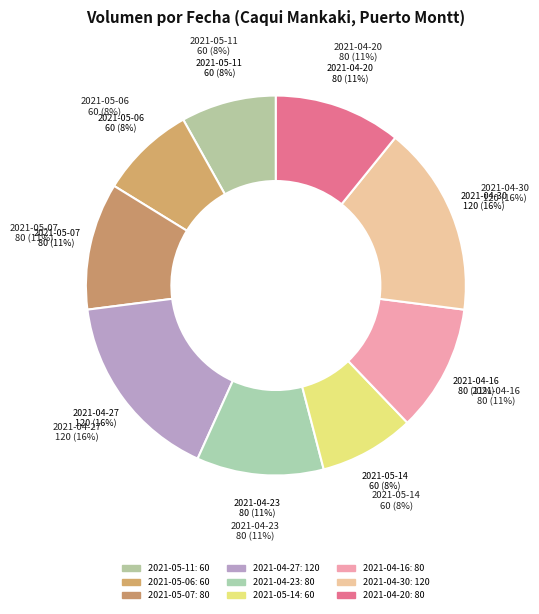

True or false: 2021-05-11 accounts for 1% of the total.

False